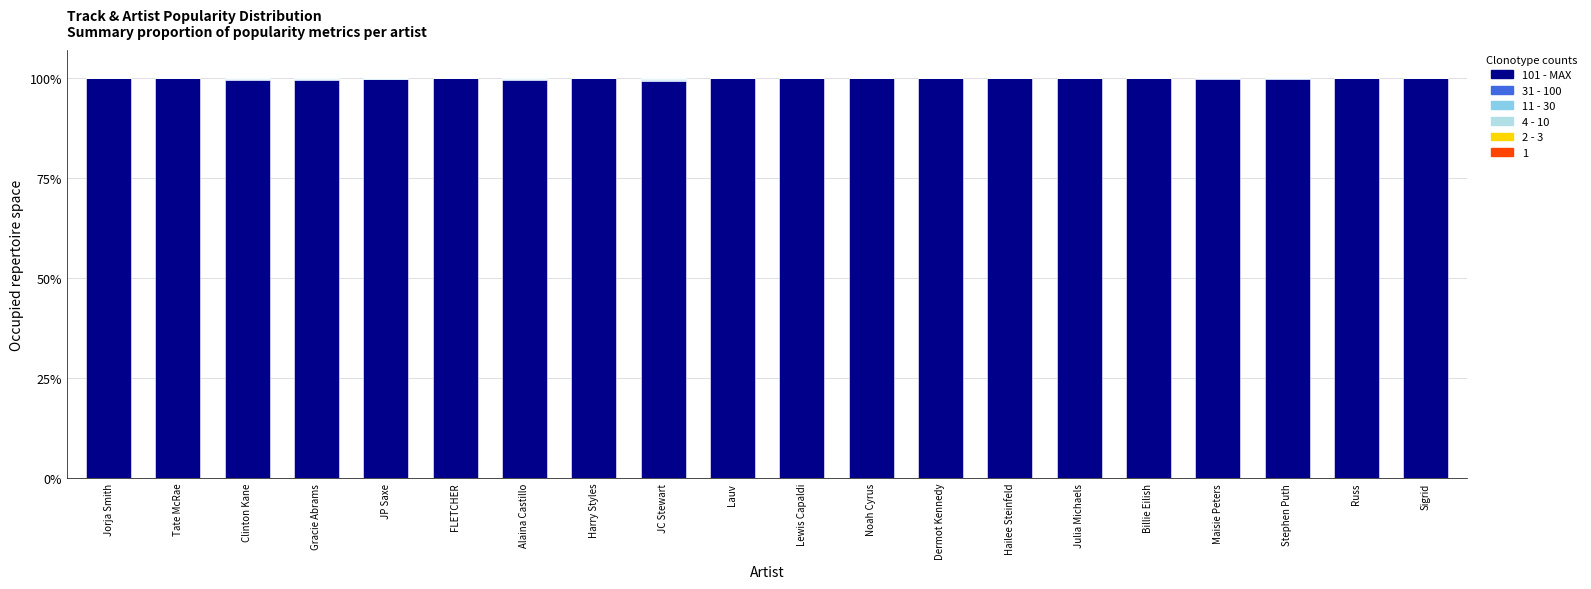

The value of 101 - MAX at Dermot Kennedy is 100.0. True or false?

True